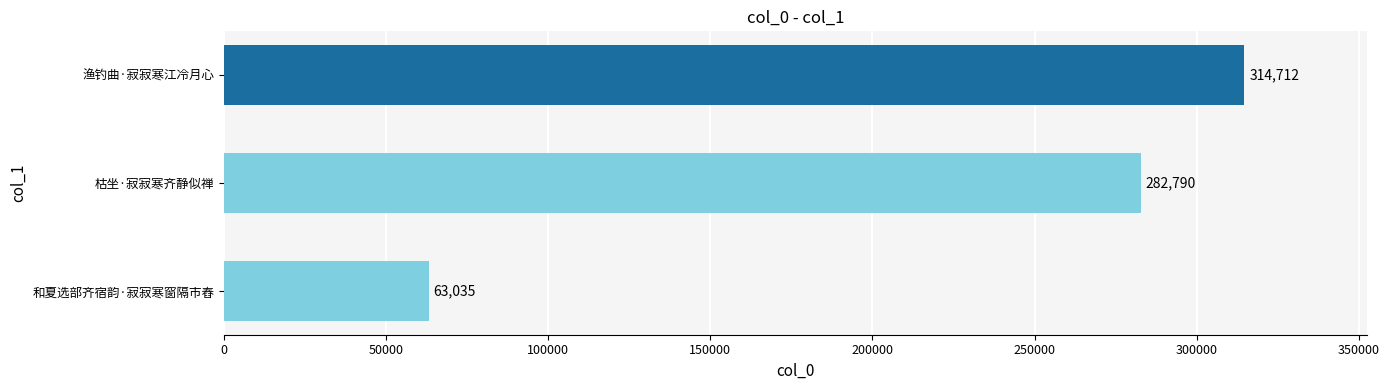

Count the values in the range 63035 to 314712.

3